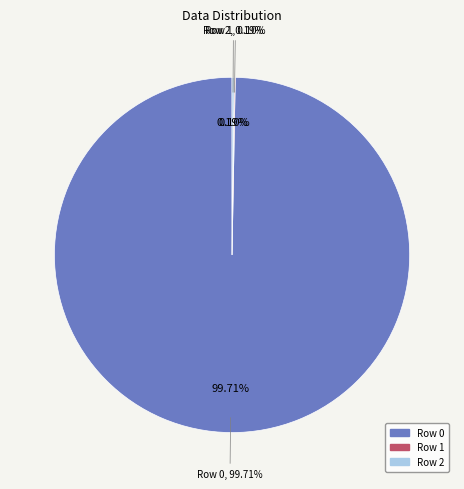

How many segments does this pie chart have?

3